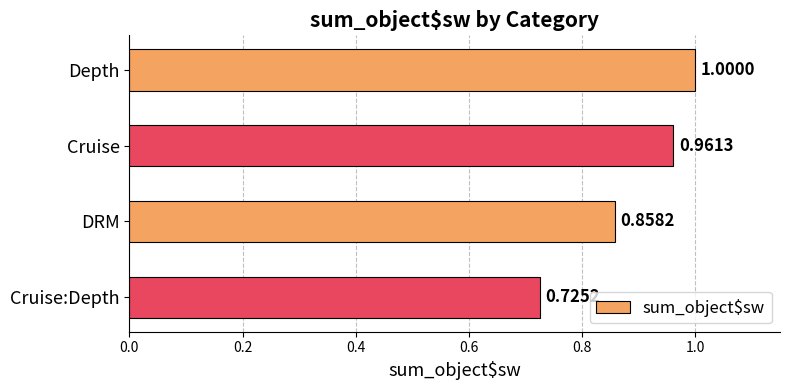

At which category does the chart reach its minimum across all series?

Cruise:Depth